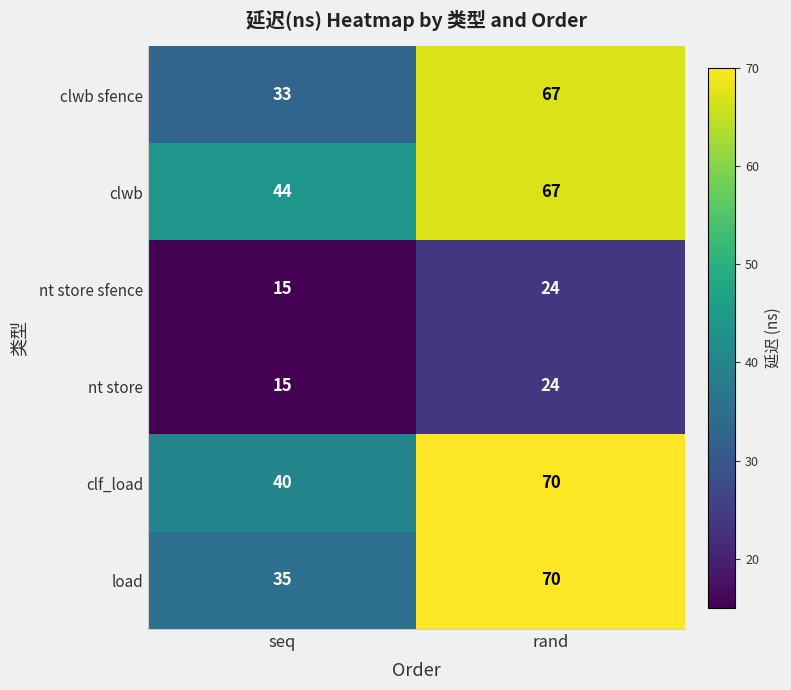

The value of load at rand is 41. True or false?

False